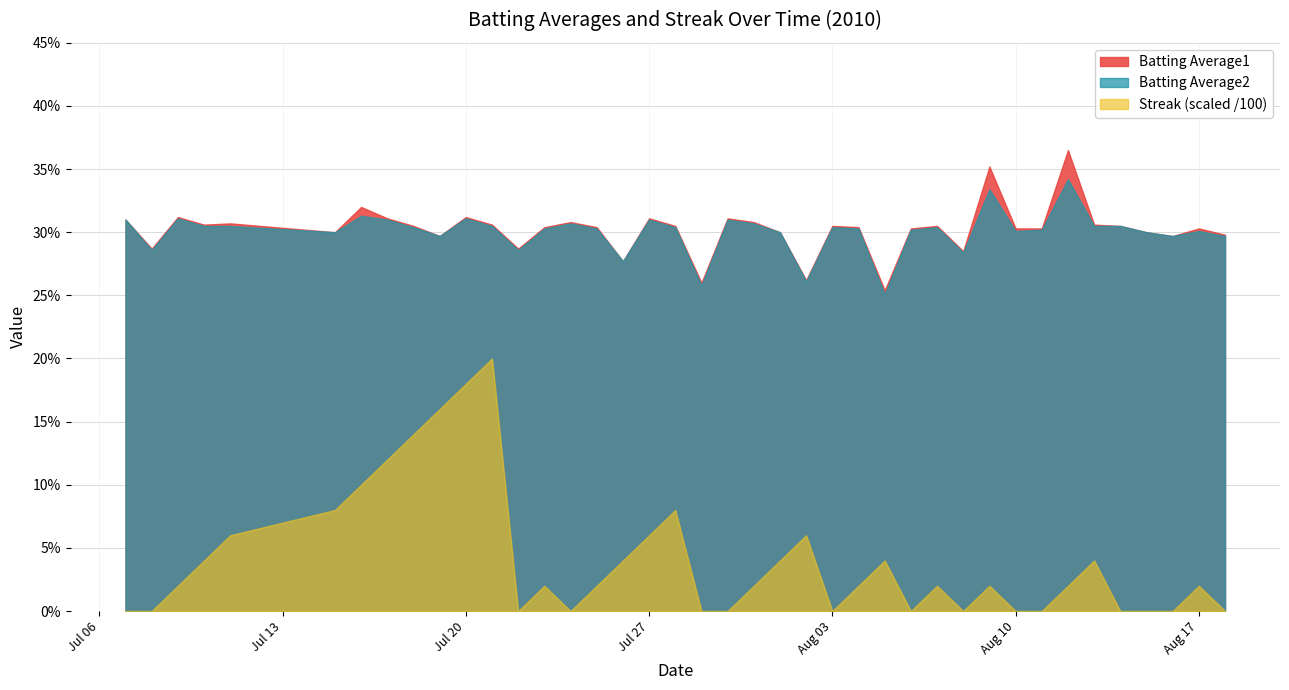

Which series ends up on top after the final intersection of Streak and Batting Average2?

Batting Average2